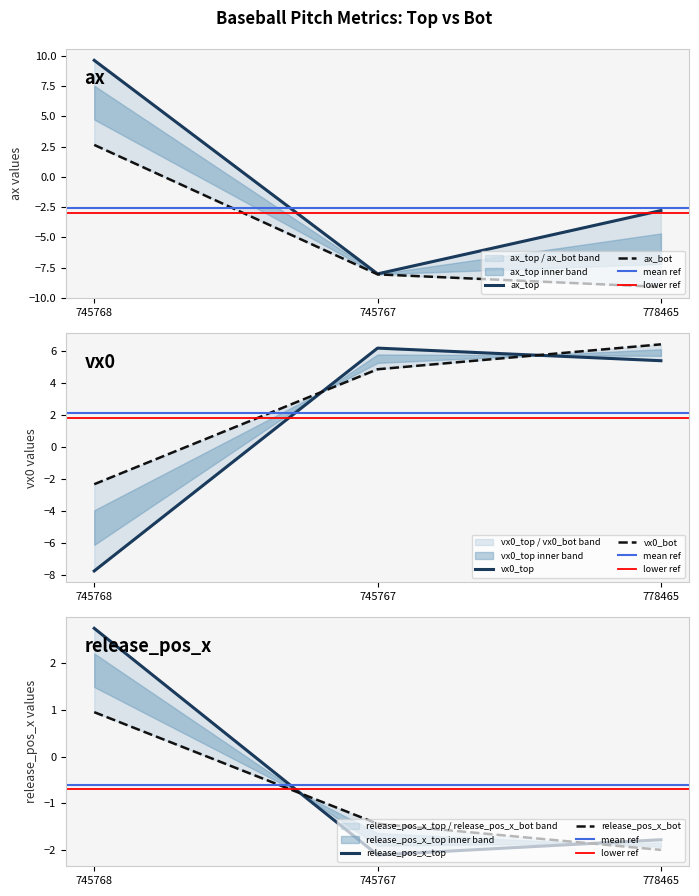

What is the label of the 2nd point from the right?

745767